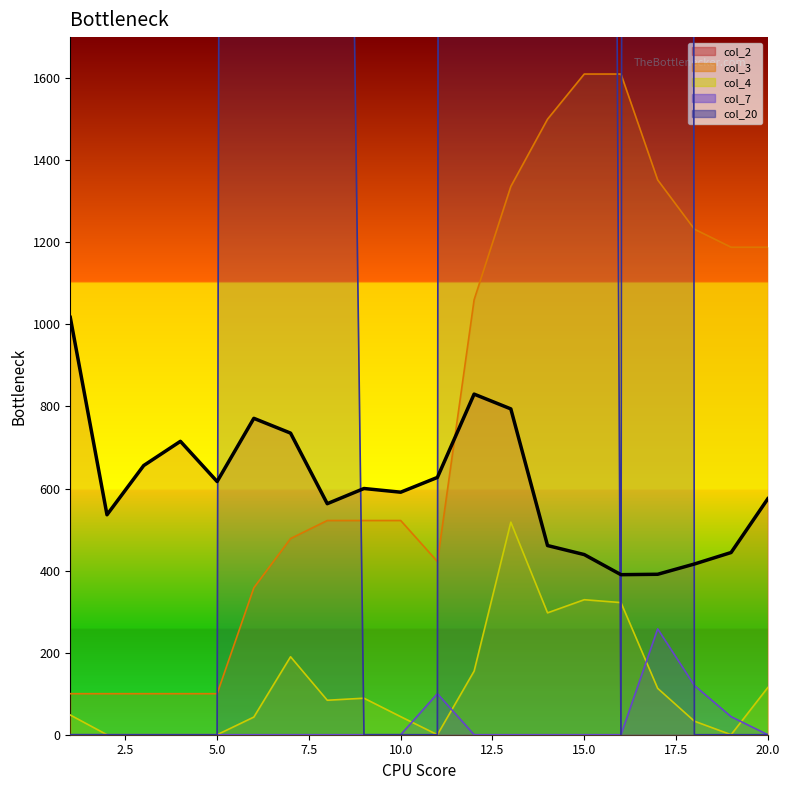

What is the sum of all values?

12168